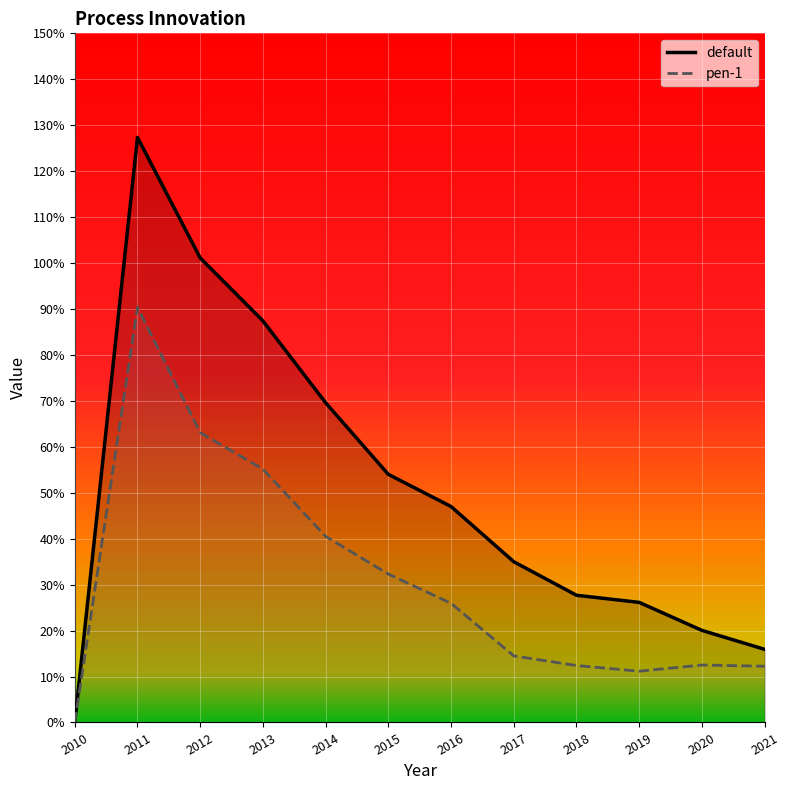

Between 2014 and 2016, which is larger?

2014